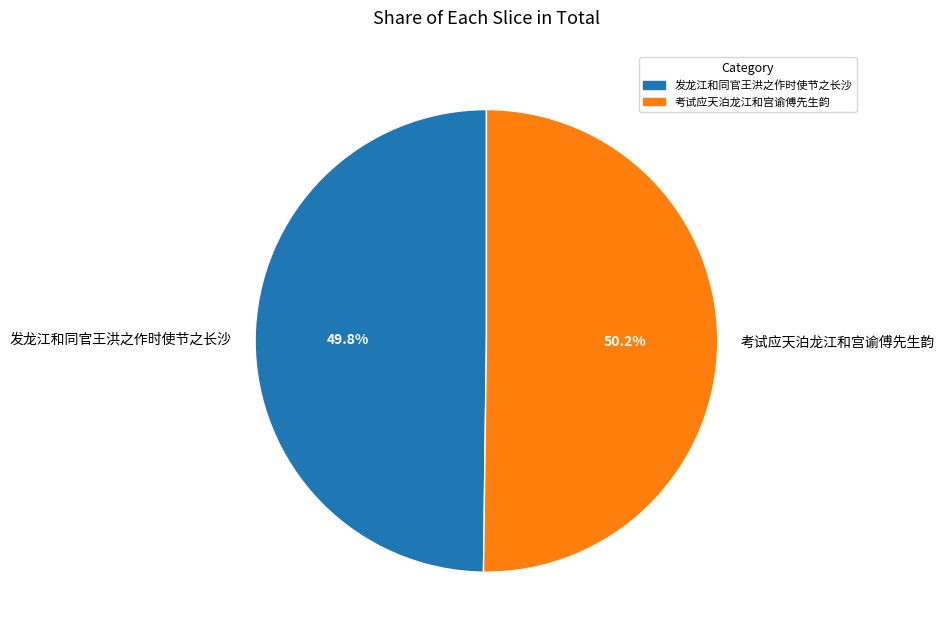

What is the ratio of the value at 考试应天泊龙江和宫谕傅先生韵 to the value at 发龙江和同官王洪之作时使节之长沙?

1.0